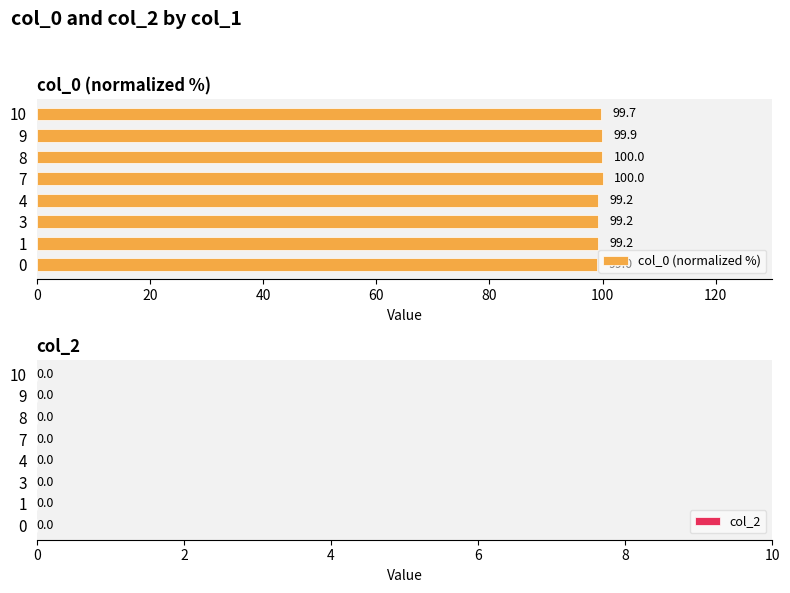

How many bars are there in total?

8